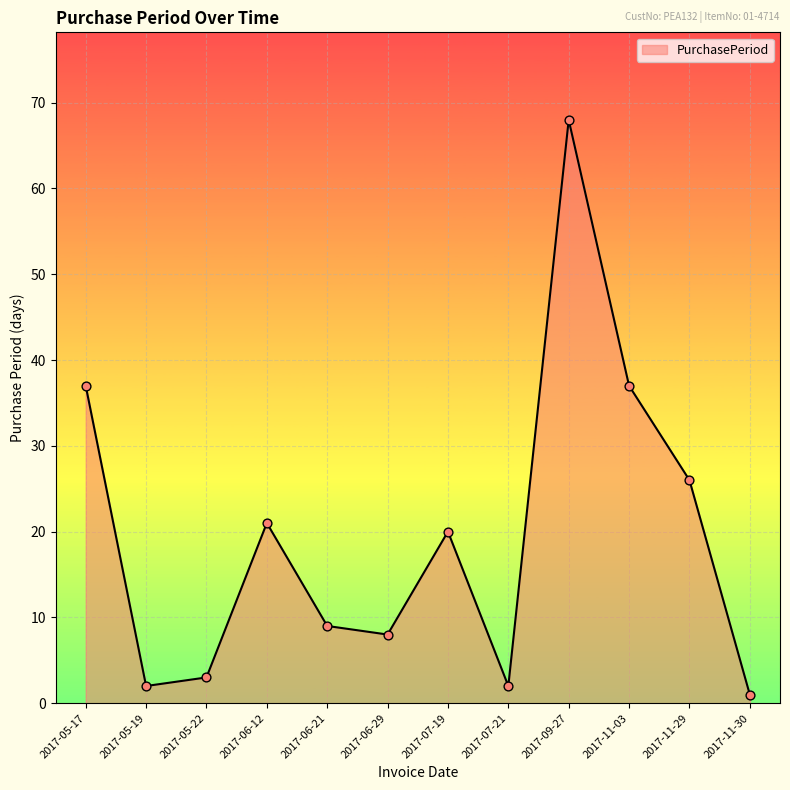

Which has a higher value, 2017-11-30 or 2017-09-27?

2017-09-27